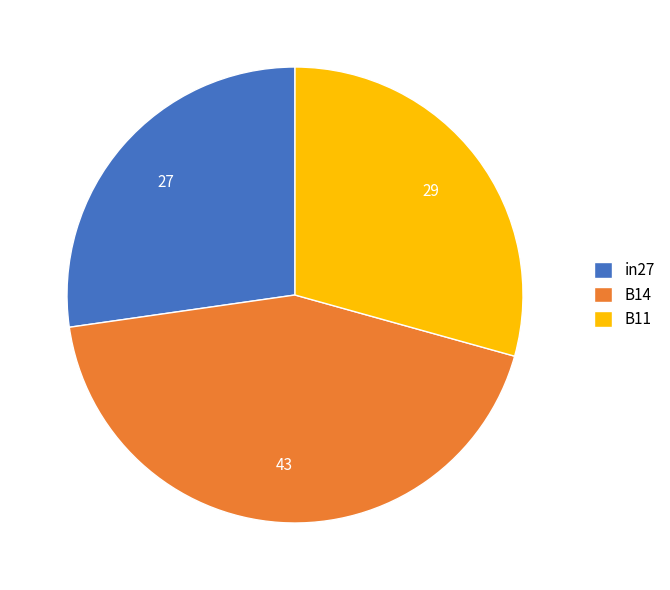

How many slices are in this pie chart?

3